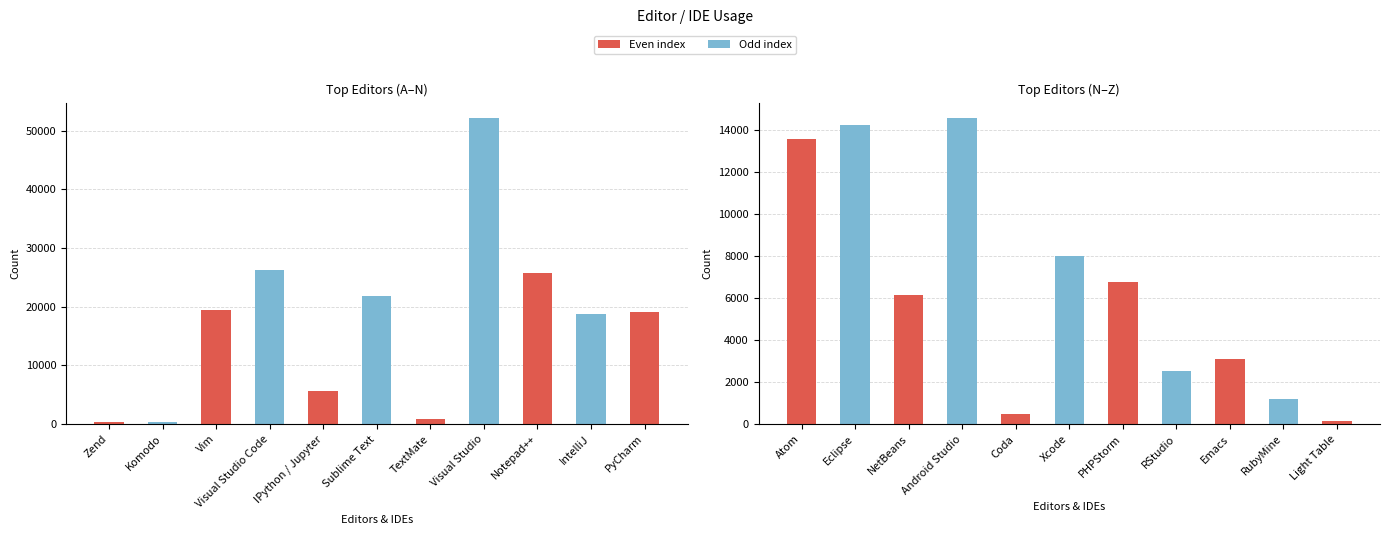

What position from the left is Coda?

16